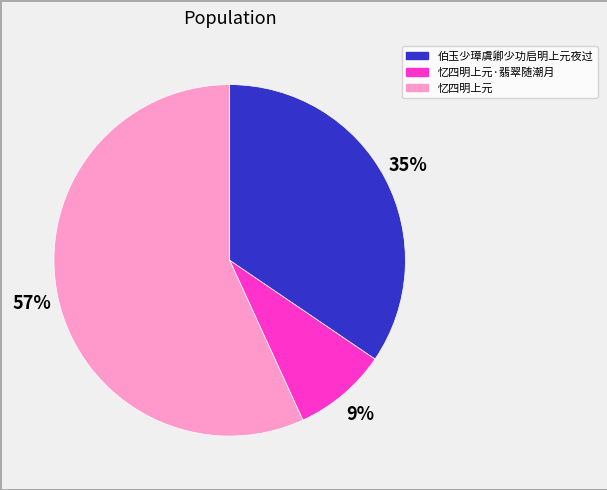

Does any single category account for the majority?

Yes